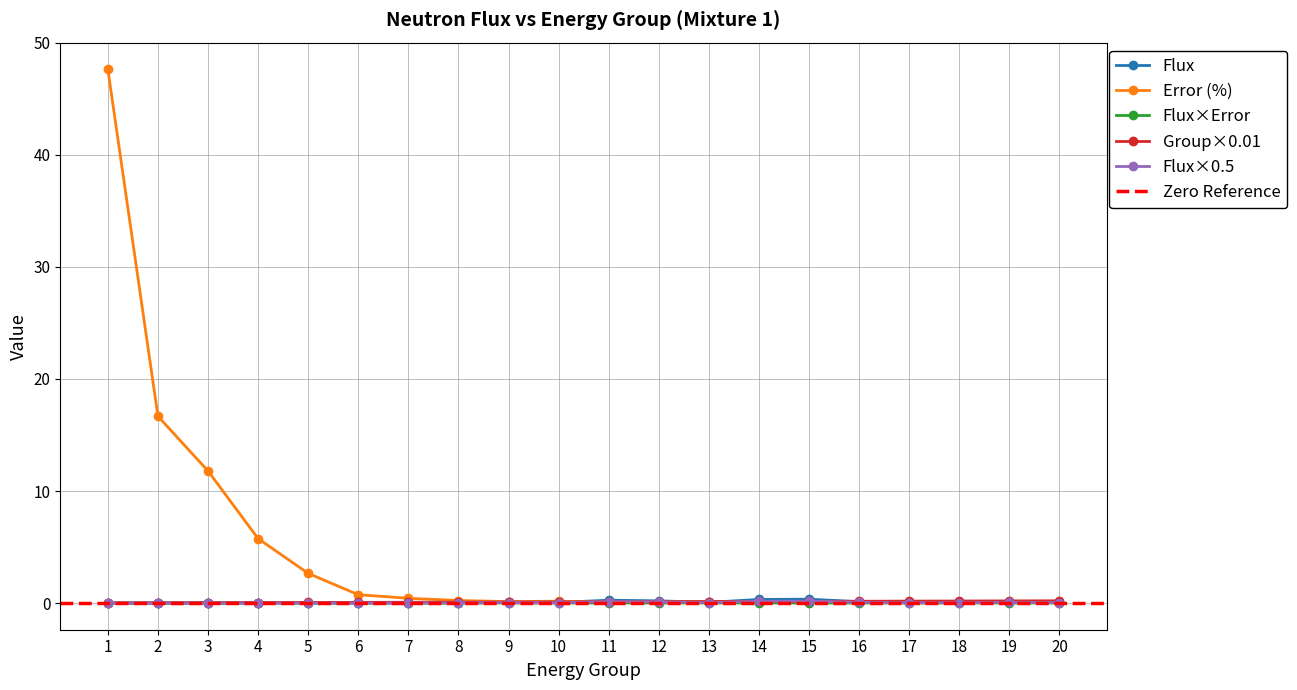

What is the total value across all series at 10?

0.3